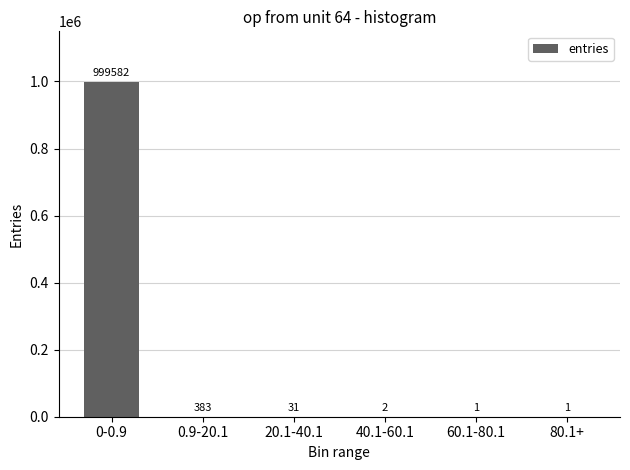

What is the approximate value at 0-0.9, to the nearest 10?

999580